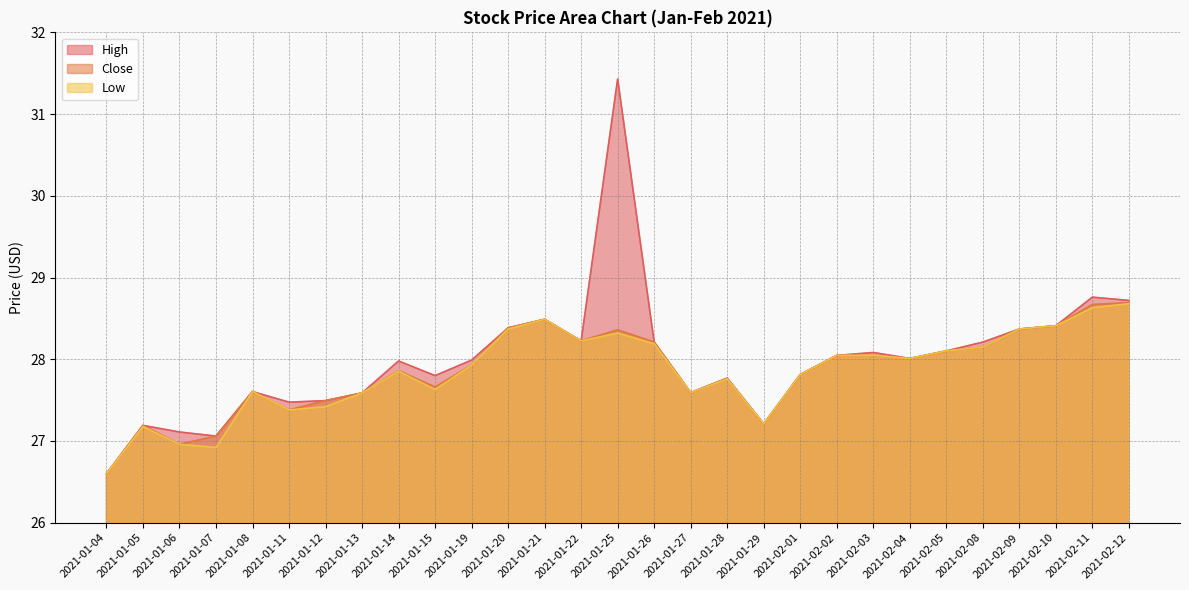

At which label does Close reach its minimum?

2021-01-04